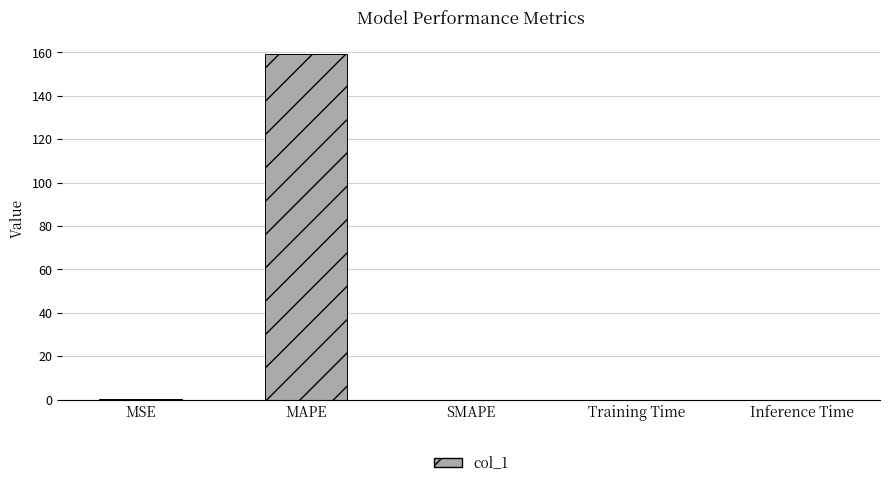

What is the sum of all values?

159.3